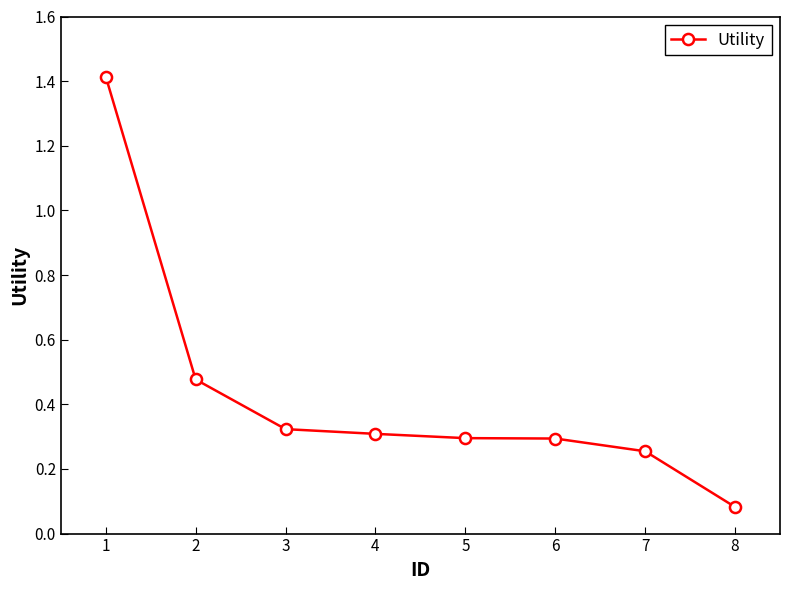

Where is the data nearest to the value 0?

8